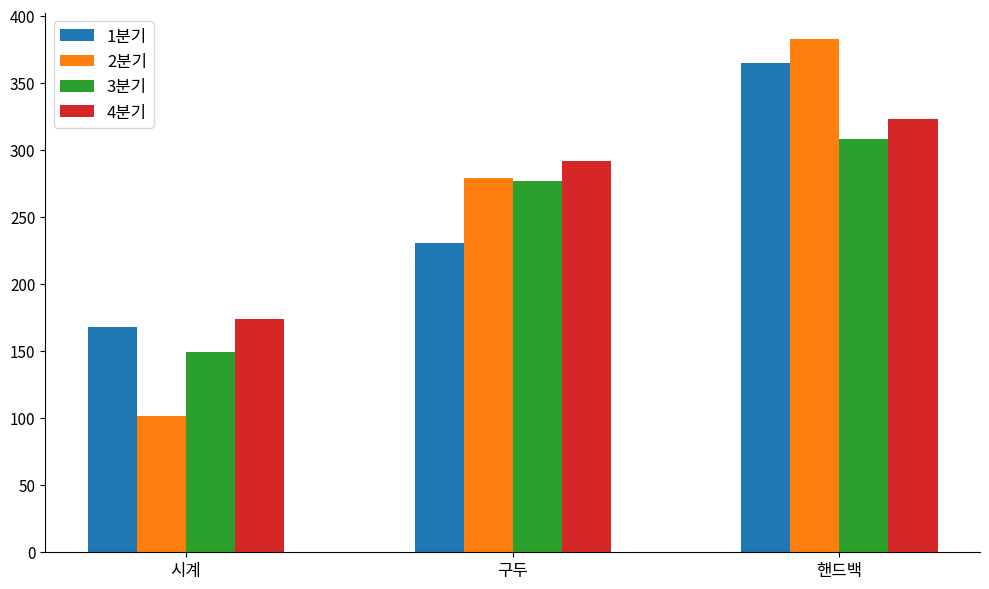

The 4분기 series shows 292 at 구두. True or false?

True